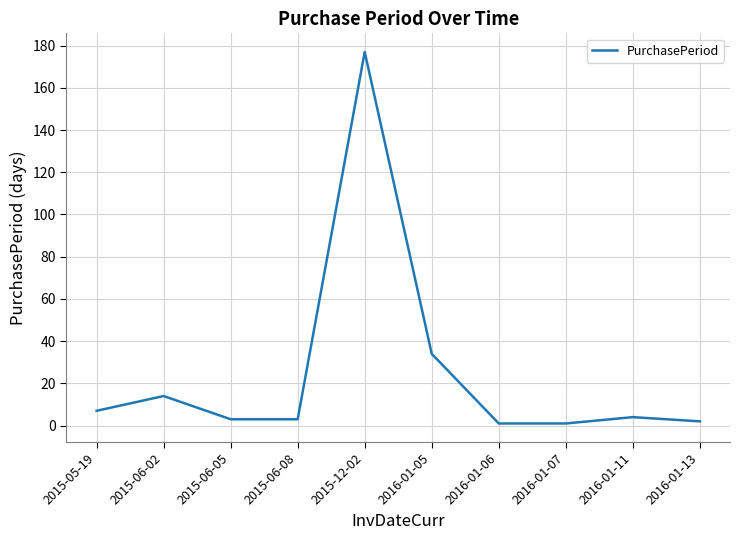

What is the maximum value shown in the chart?

177